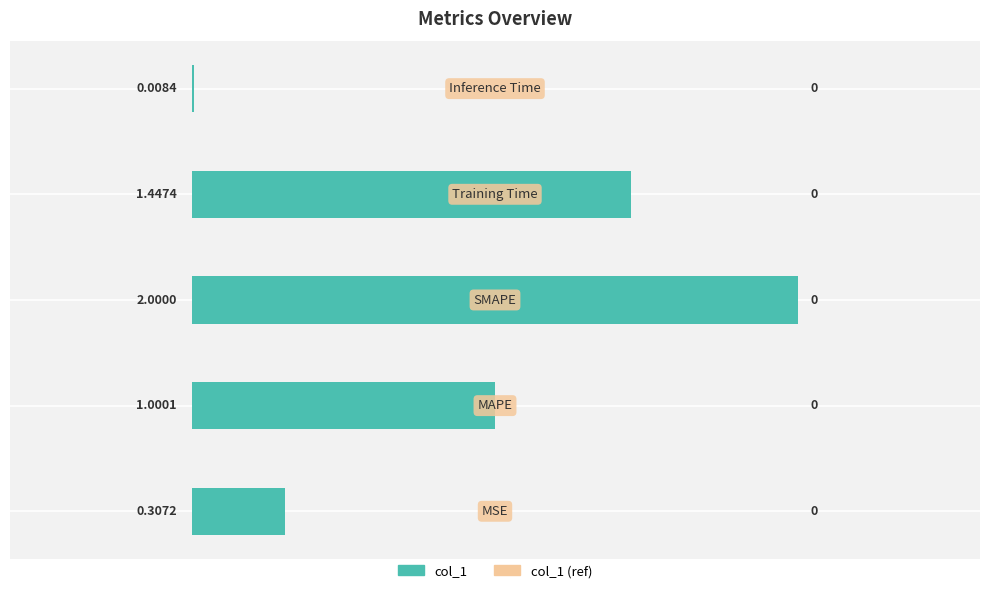

How many data points are above 1?

3